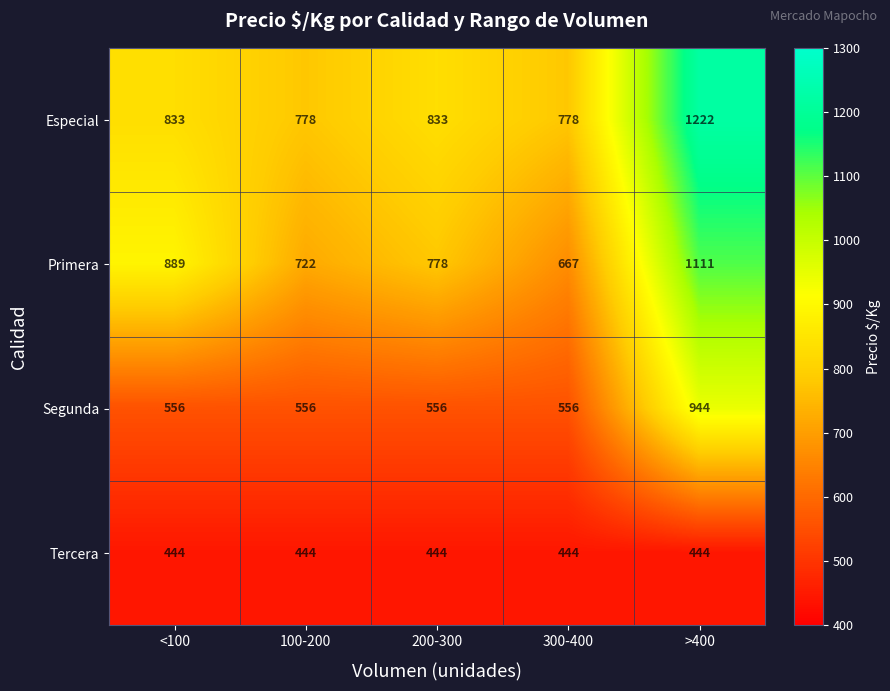

The value of Especial at 200-300 is 833. True or false?

True